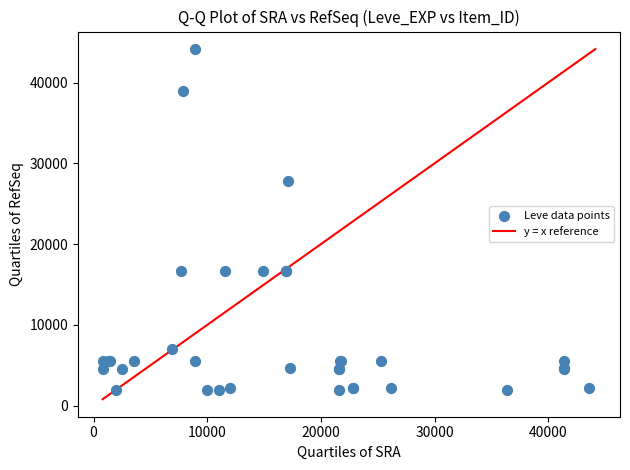

What Y value in the scatter plot is closest to 23053?

27772